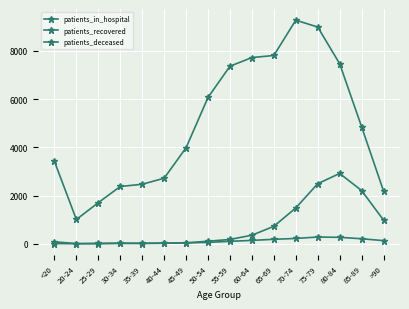

True or false: patients_recovered and patients_deceased cross at least once.

False